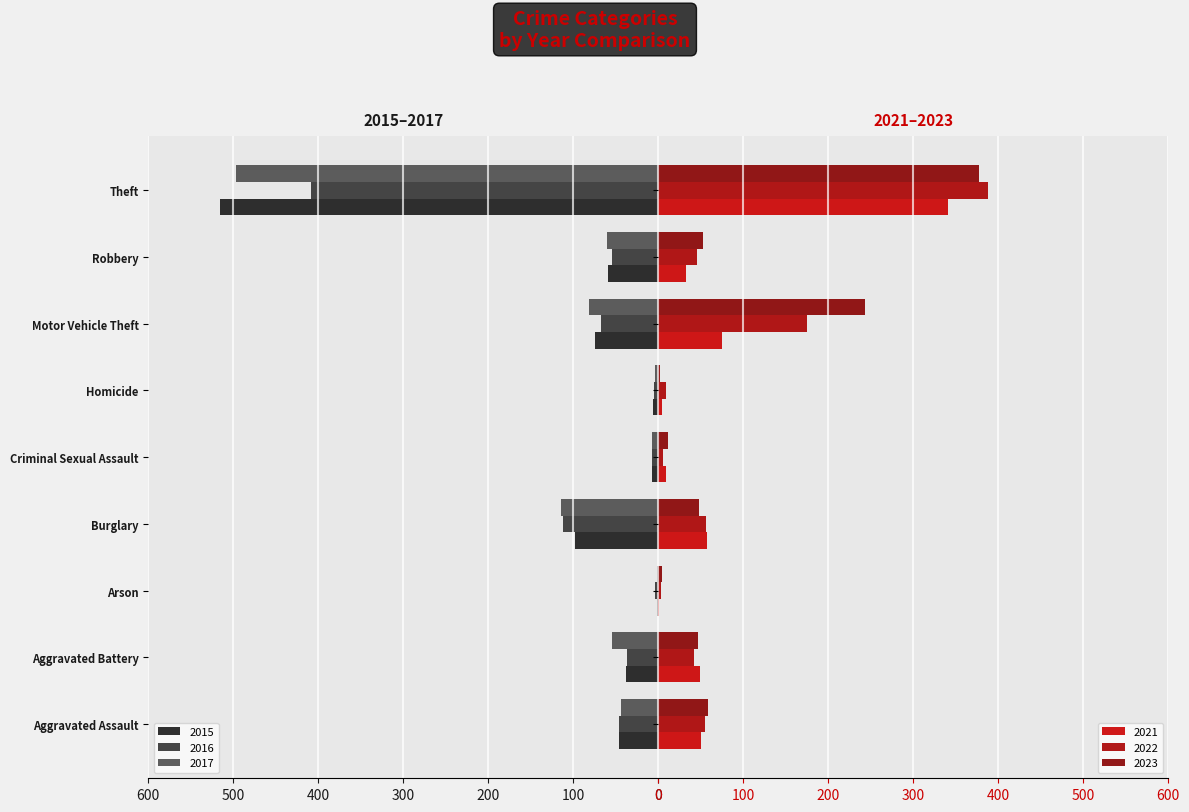

Where does the 2022 series first go above 46?

Aggravated Assault